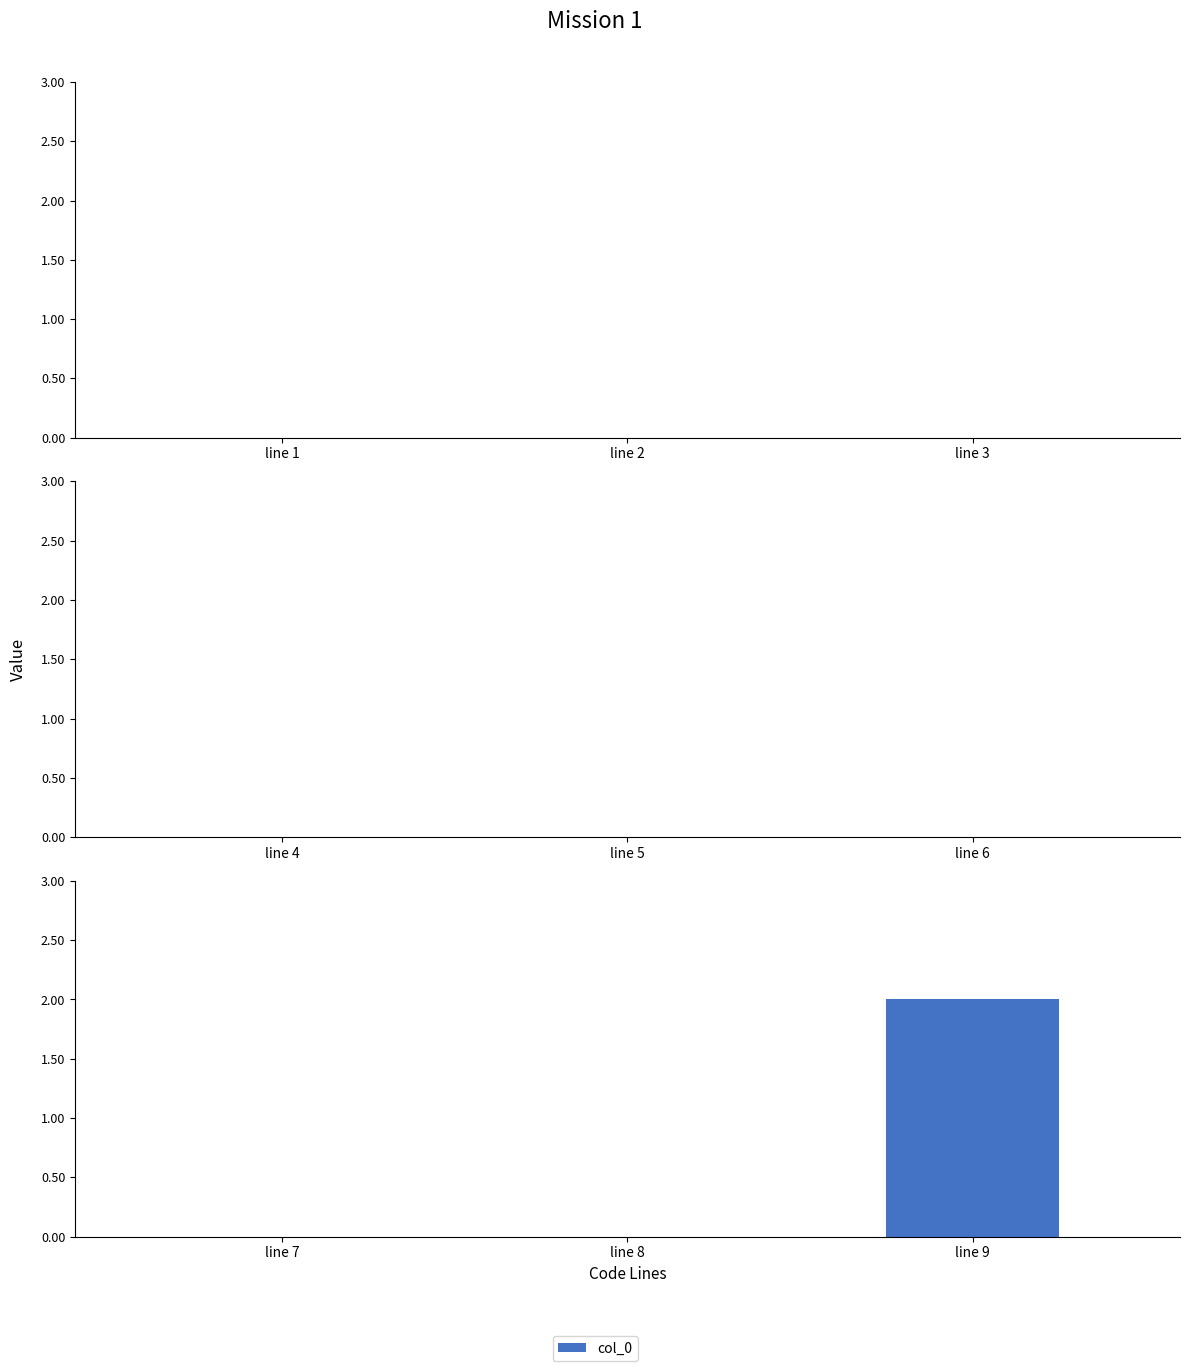

At which category does the chart reach its peak across all series?

line 9